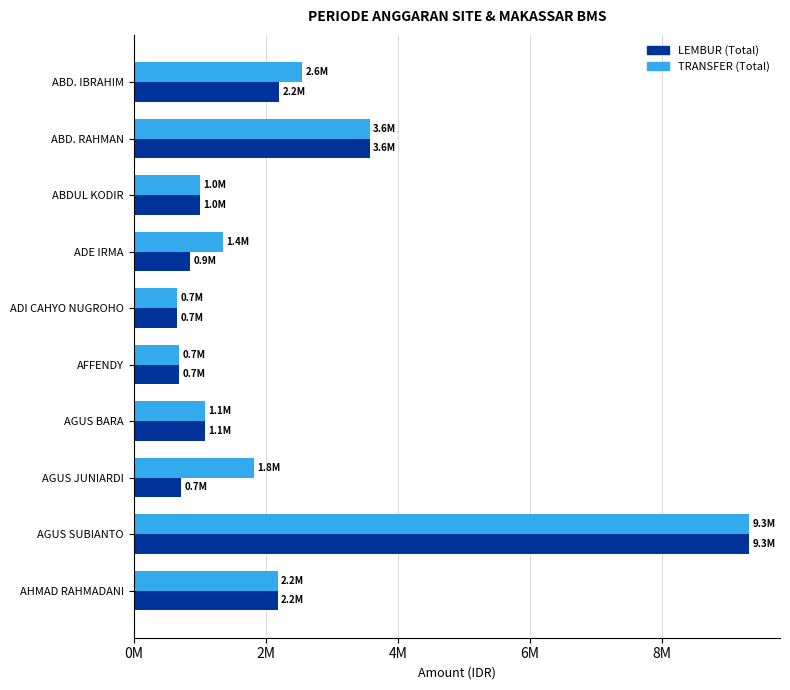

What is the maximum value shown in the chart?

9319378